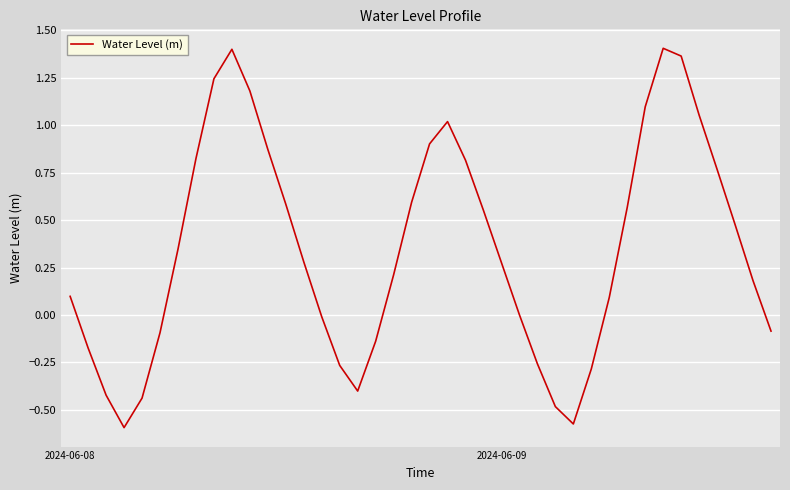

What is the difference between the maximum and minimum values?

2.0